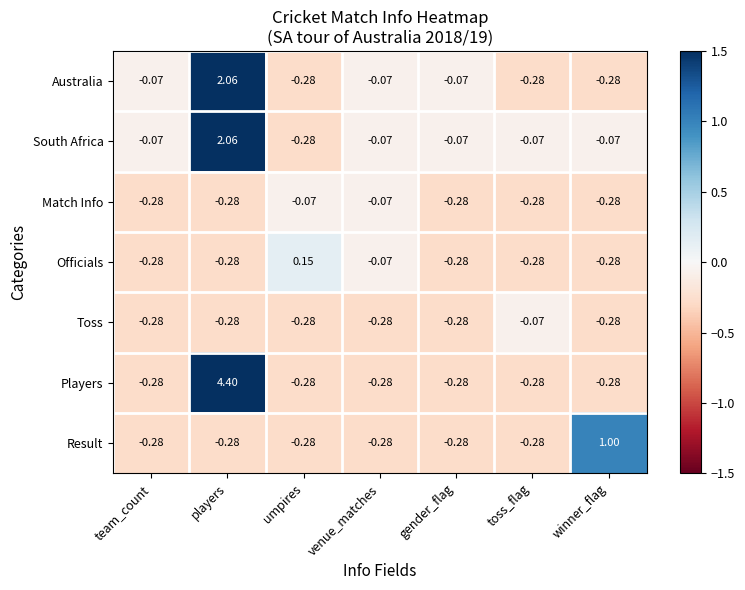

Which series has the largest range (max minus min)?

Players